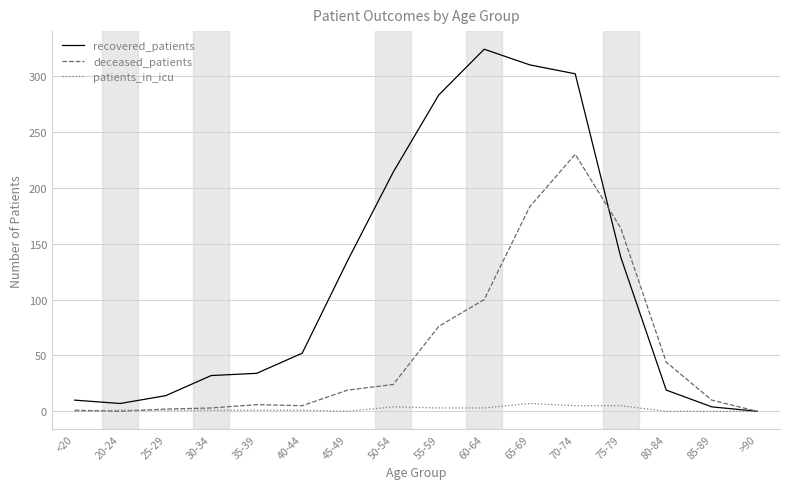

Between <20 and 60-64, which series saw the biggest shift?

recovered_patients